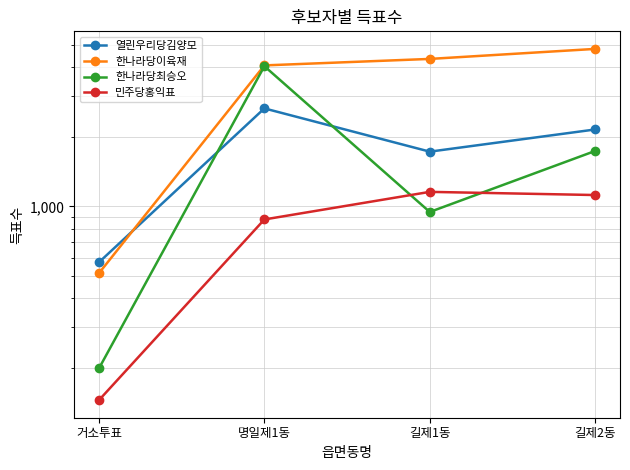

Reading left to right, list all the values displayed in this chart.

열린우리당김양모: 573	2656	1726	2153
한나라당이육재: 514	4077	4349	4806
한나라당최승오: 199	4045	946	1738
민주당홍익표: 145	878	1156	1120